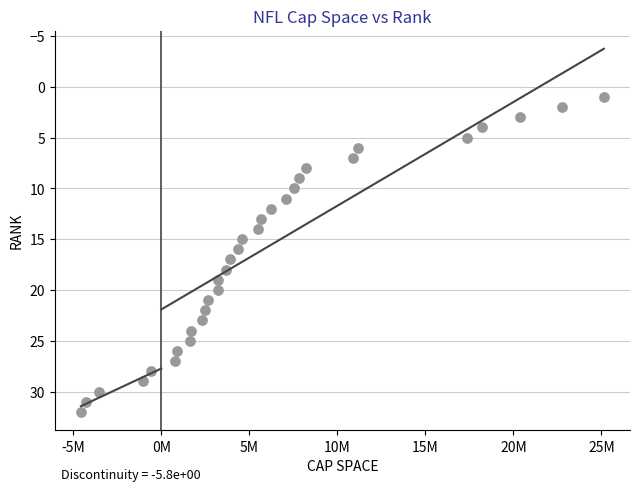

What is the range of X values (max minus min)?

29707246